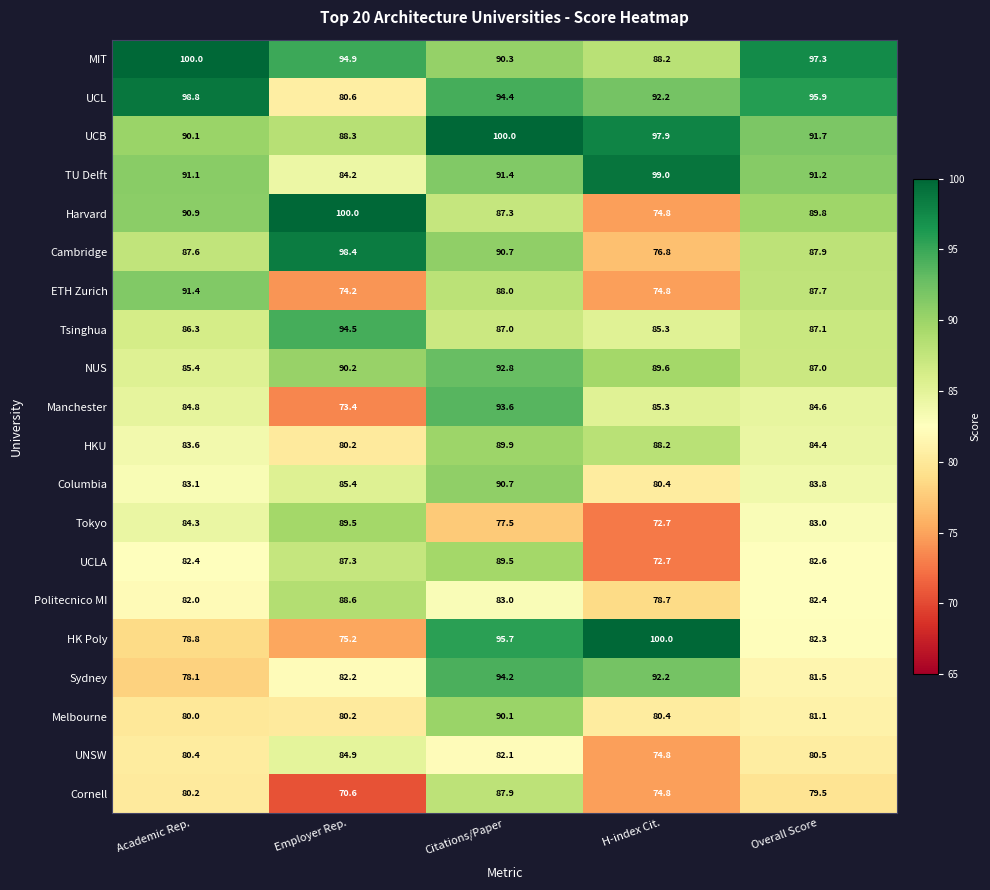

At which category is the sum across all series the highest?

Citations/Paper